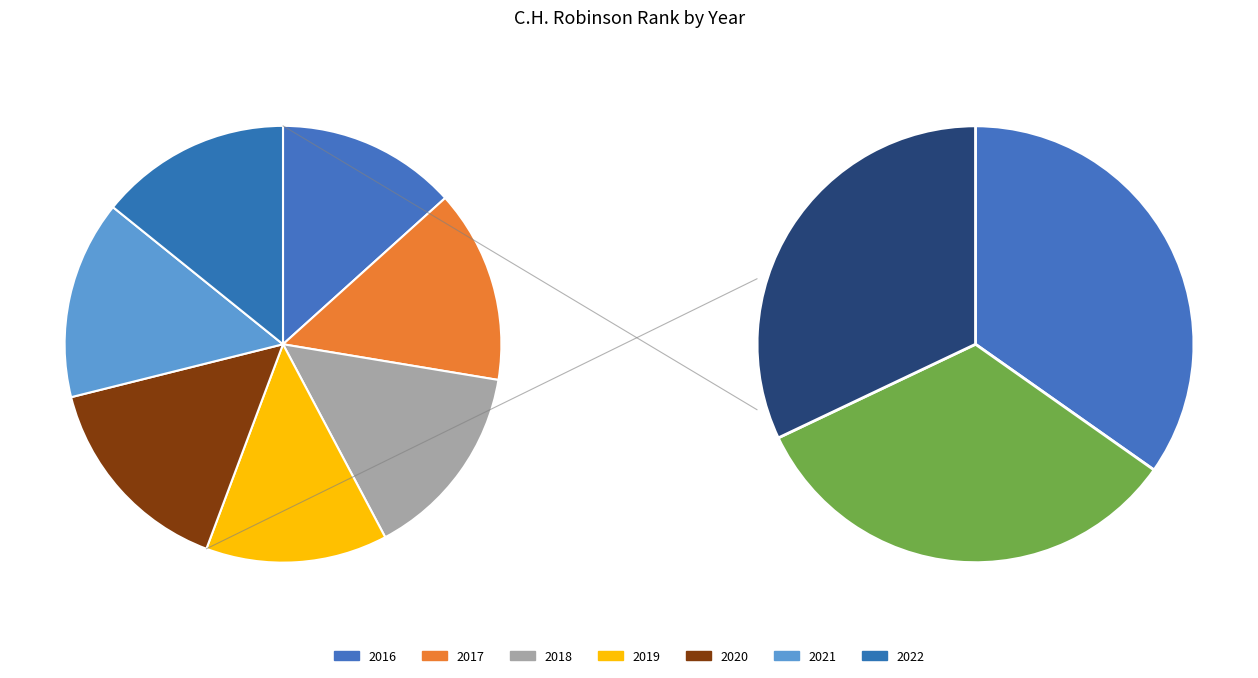

Between 2016 and 2018, which is larger?

2018